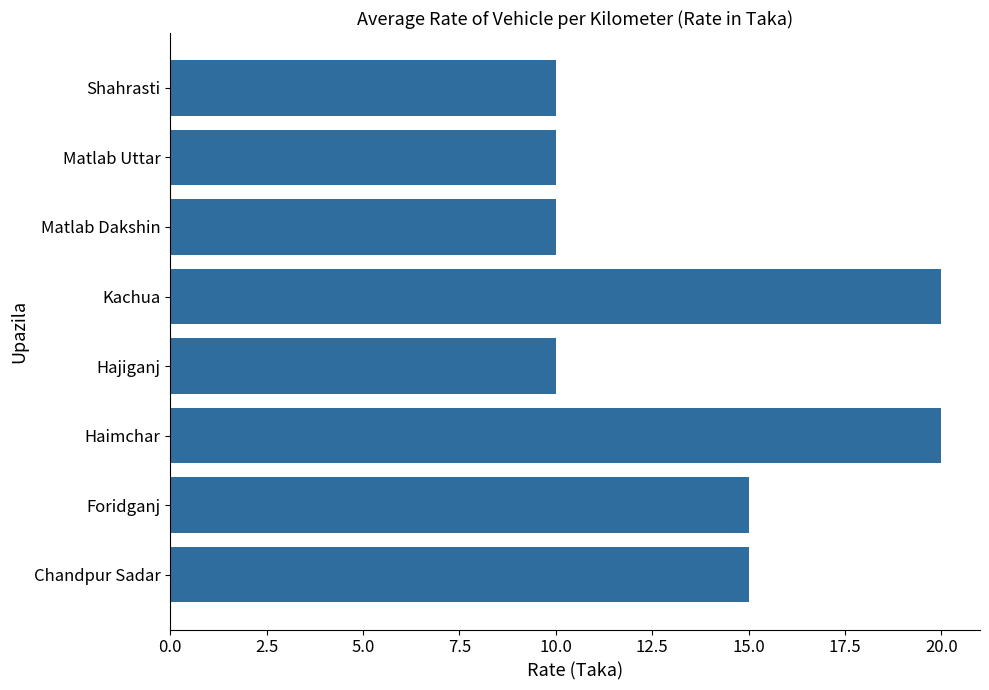

Is it true that the value at Kachua is 20?

True